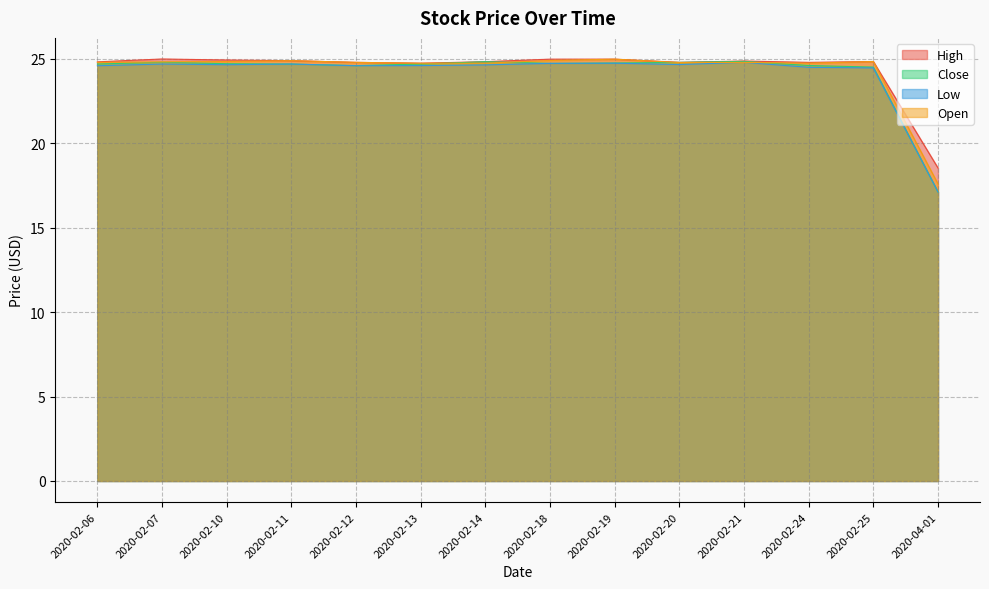

What is the value of the Close point at the 10th from the left?

24.8